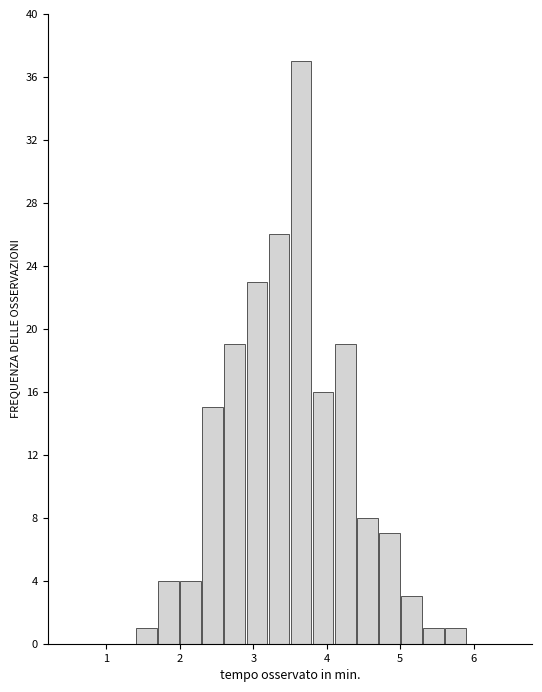

Read against the x-axis, roughly where is the centre of the tallest bar?

3.7